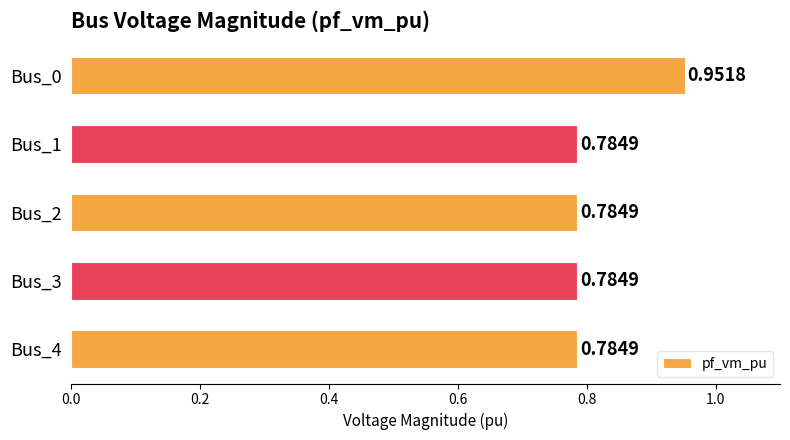

Which has a higher value, Bus_2 or Bus_0?

Bus_0